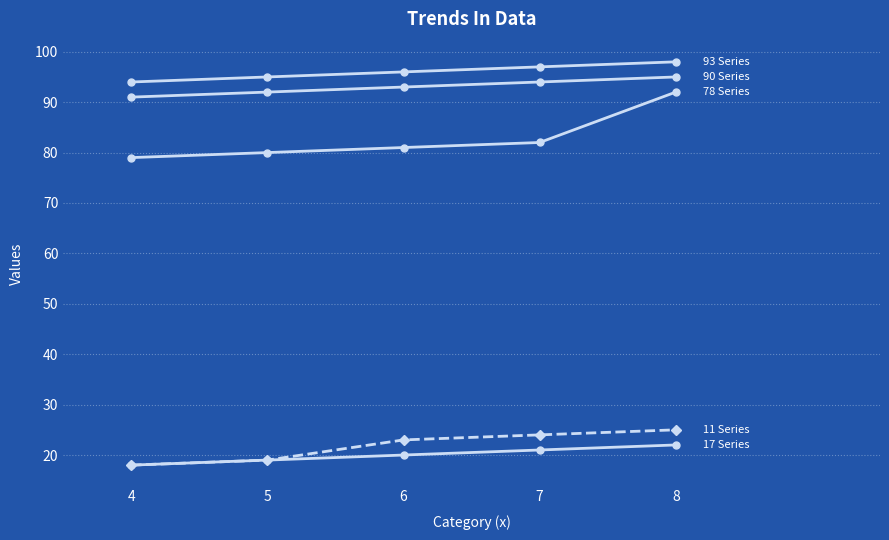

What is the difference between the highest and lowest values at 7?

76